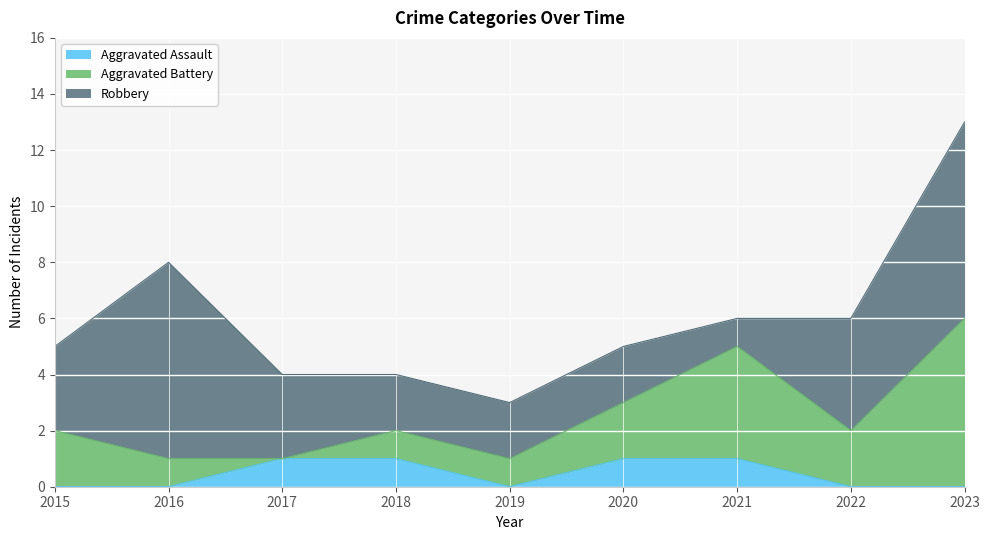

True or false: Robbery and Aggravated Assault intersect in this chart.

False